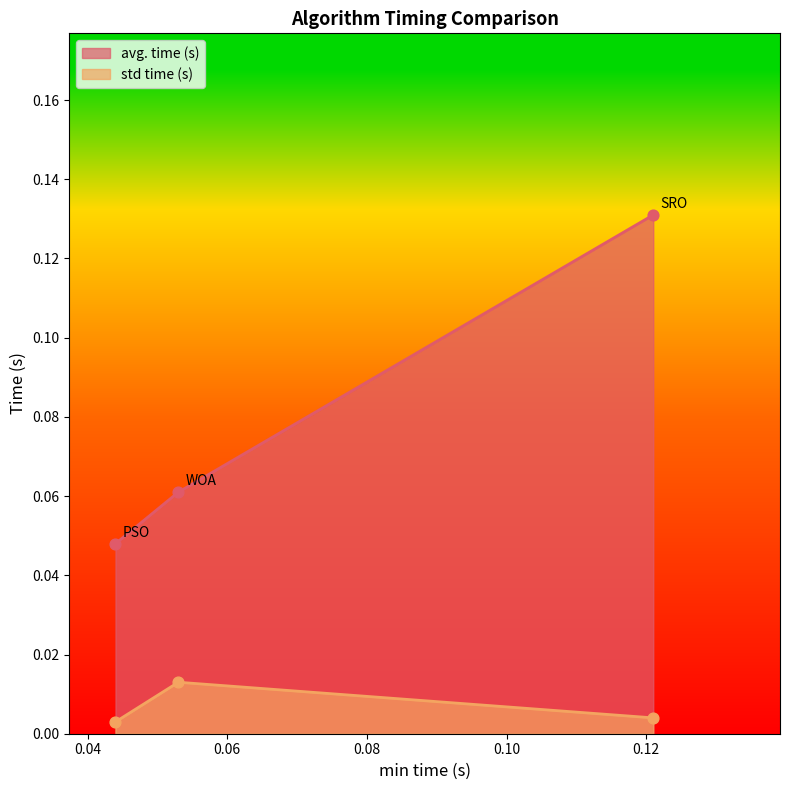

Which series has the largest total across all categories?

avg. time (s)